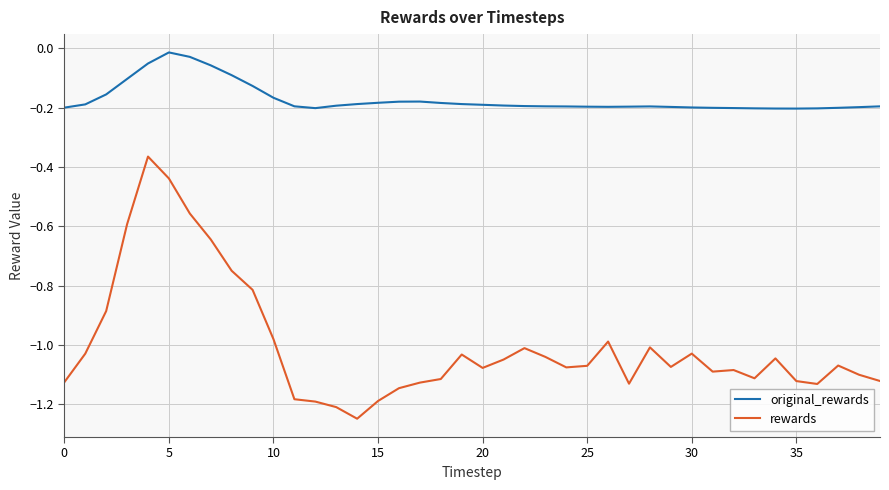

What is the difference between the second highest and minimum values in the rewards series?

0.8